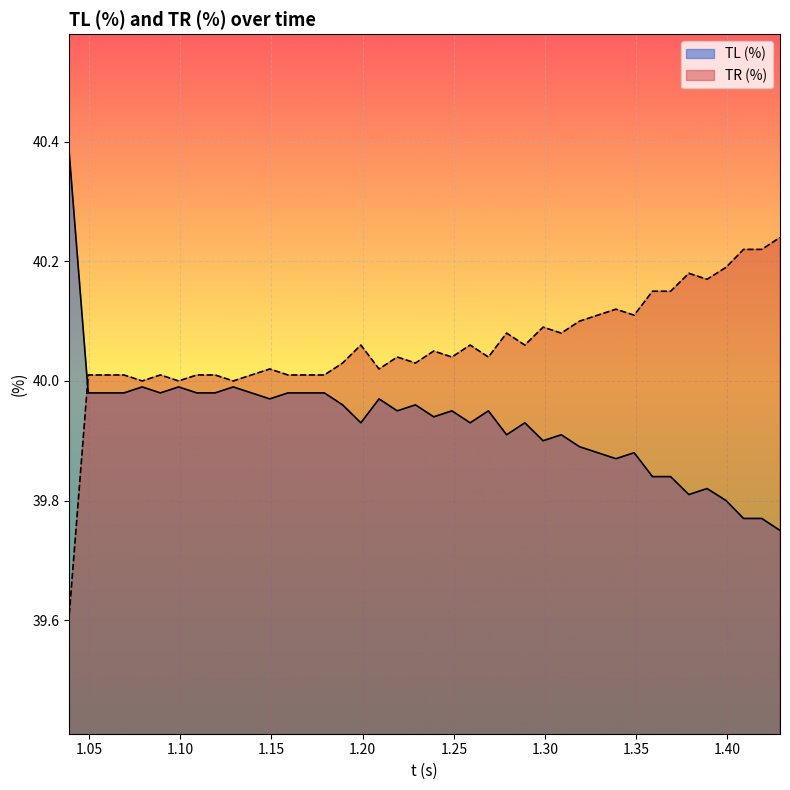

Which series has the widest spread of values?

TL